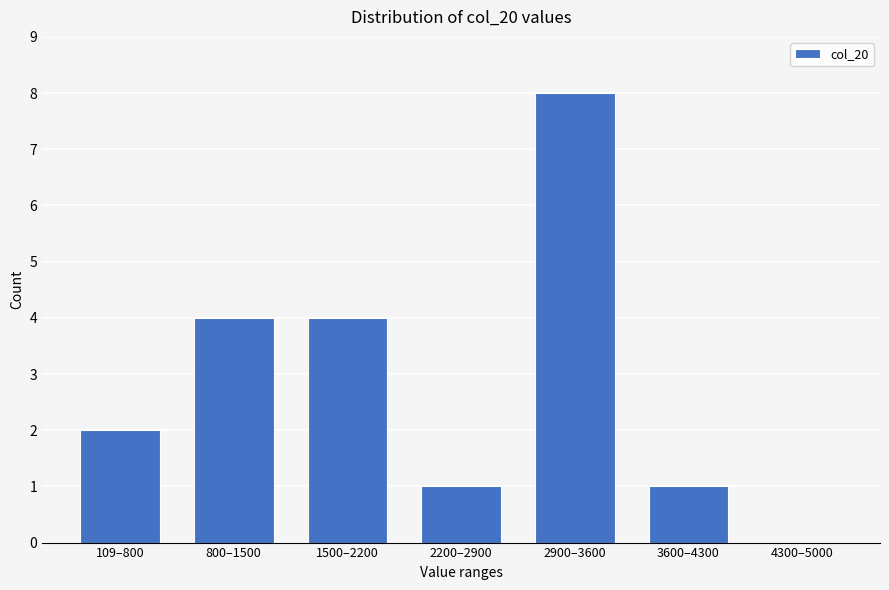

Reading right to left, what are all the values shown in this chart?

4300–5000=0	3600–4300=1	2900–3600=8	2200–2900=1	1500–2200=4	800–1500=4	109–800=2